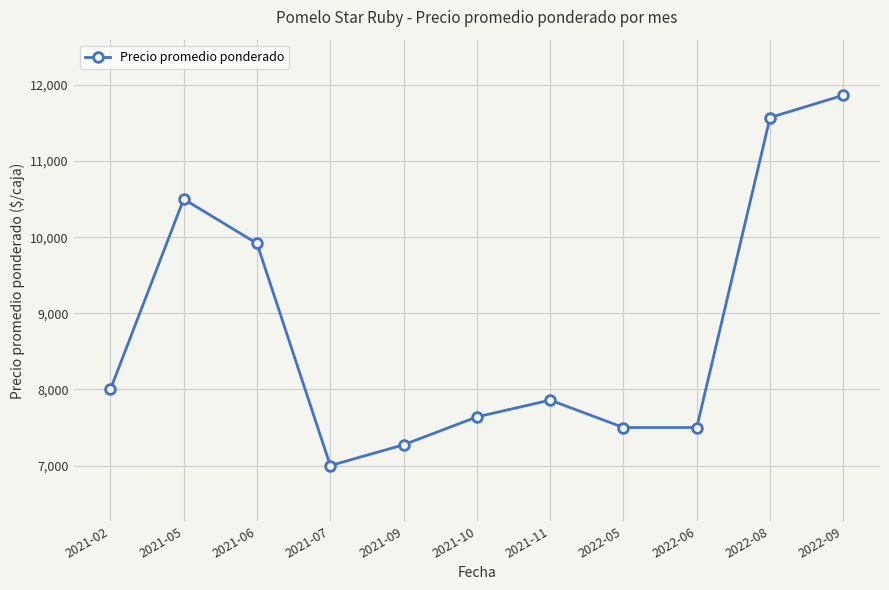

Which has a higher value, 2022-05 or 2021-07?

2022-05